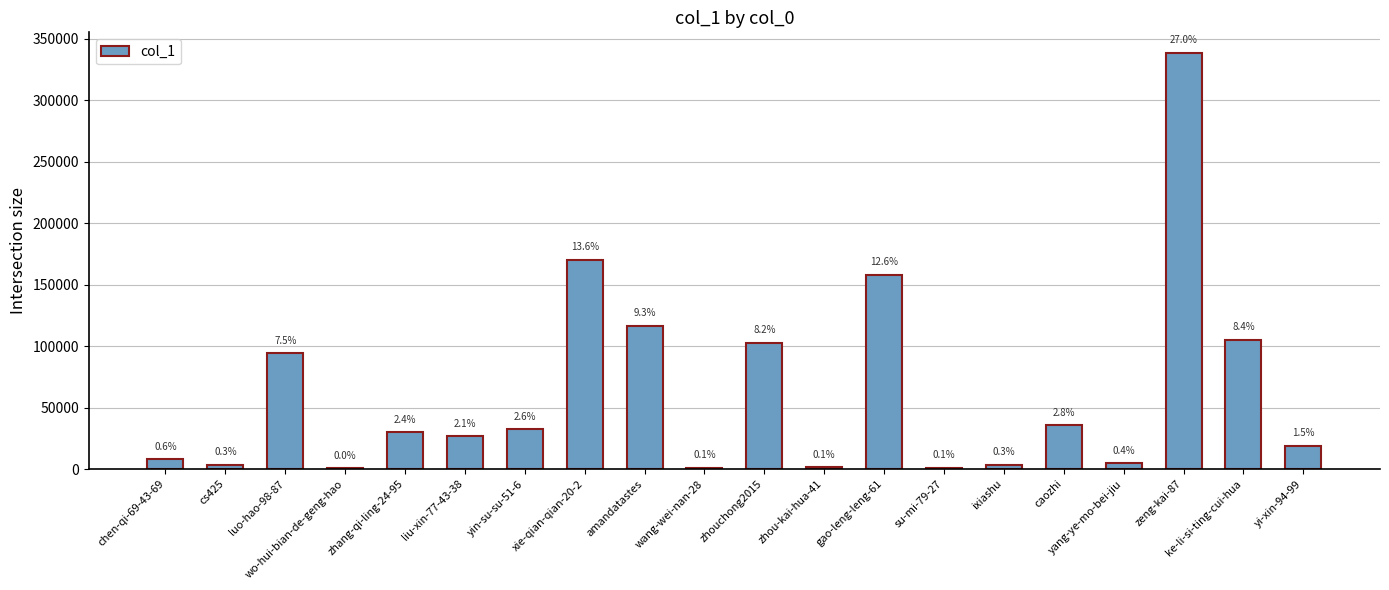

Are the bars horizontal?

No